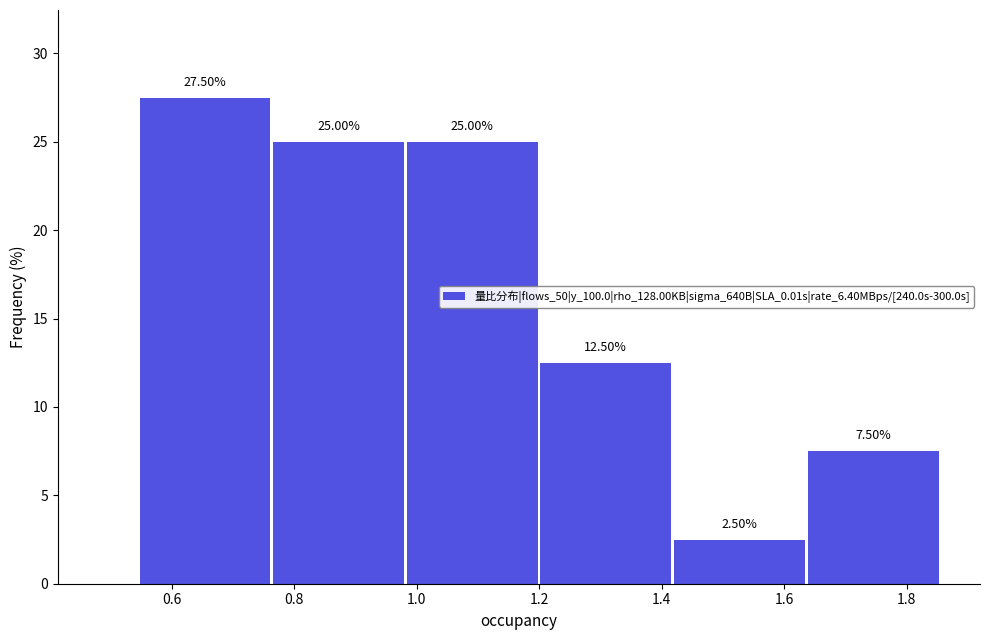

Which range on the x-axis has the tallest bar?

0.54 to 0.76